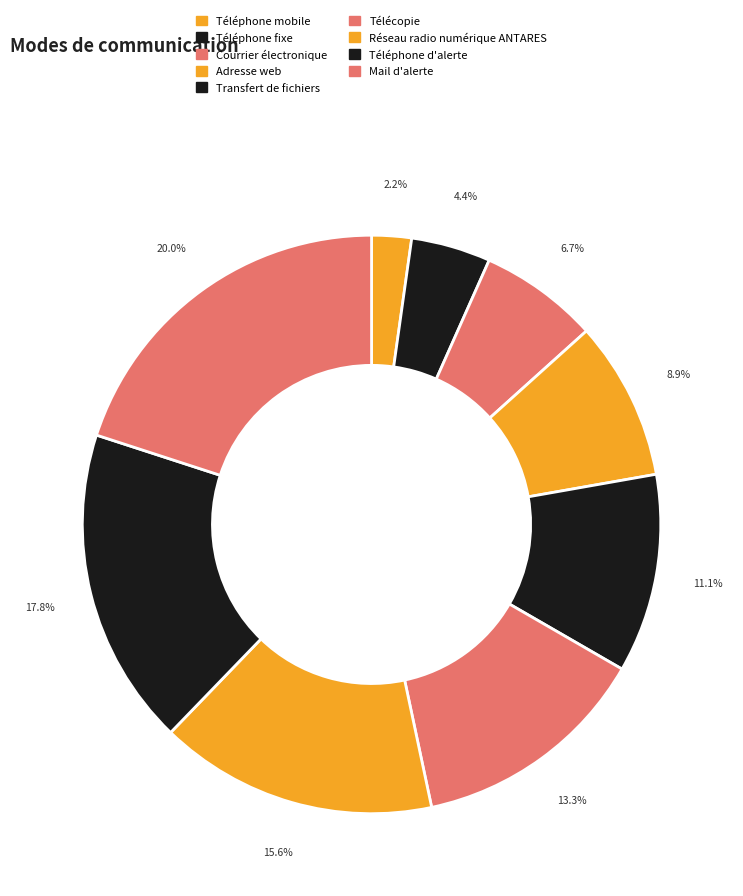

Approximately how many times larger is the value at Télécopie compared to Courrier électronique?

2.0